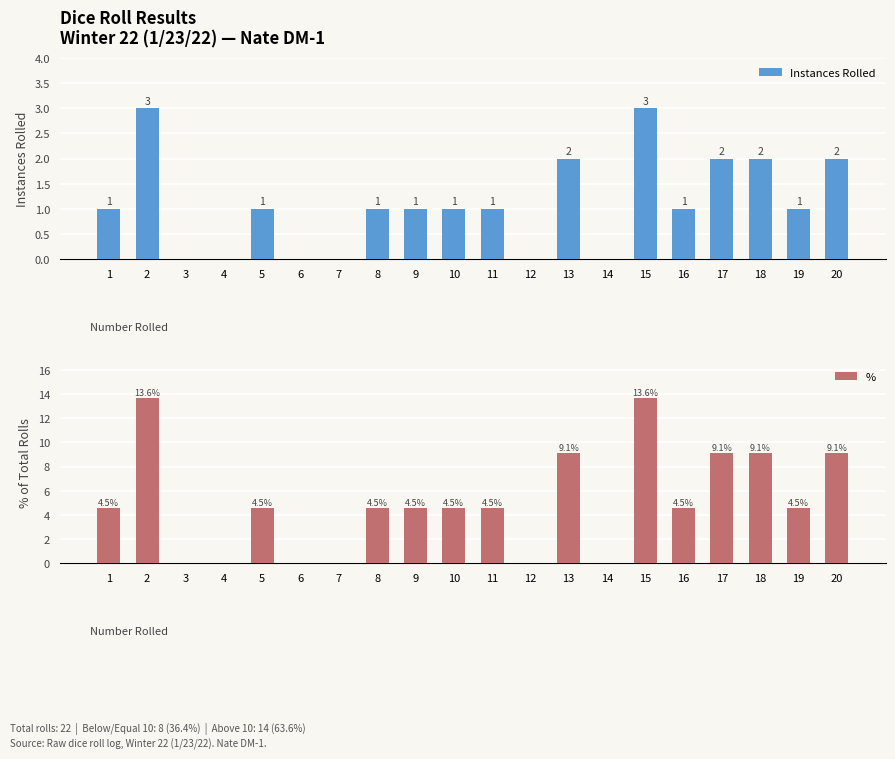

Which category has the highest value across all series?

2